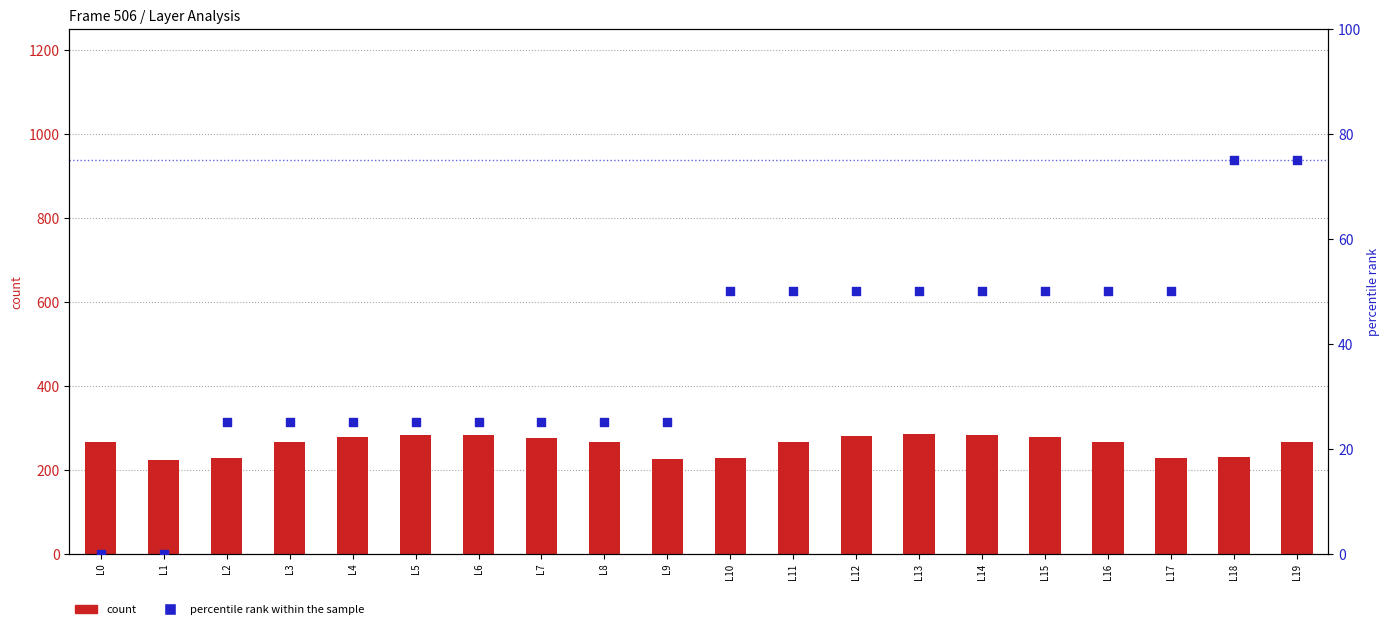

At which category is the sum across all series the highest?

L19